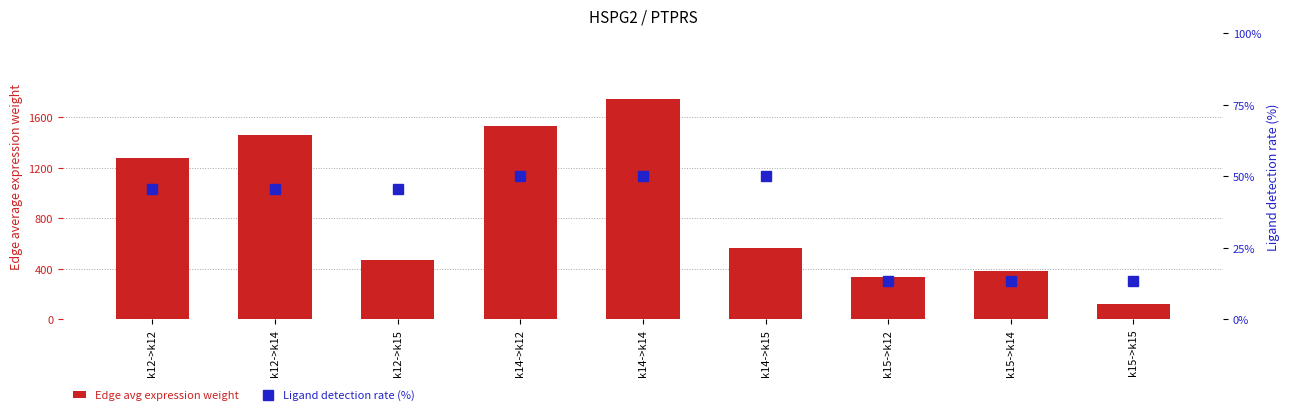

The Ligand detection rate (%) series shows 13.4 at k15->k12. True or false?

True